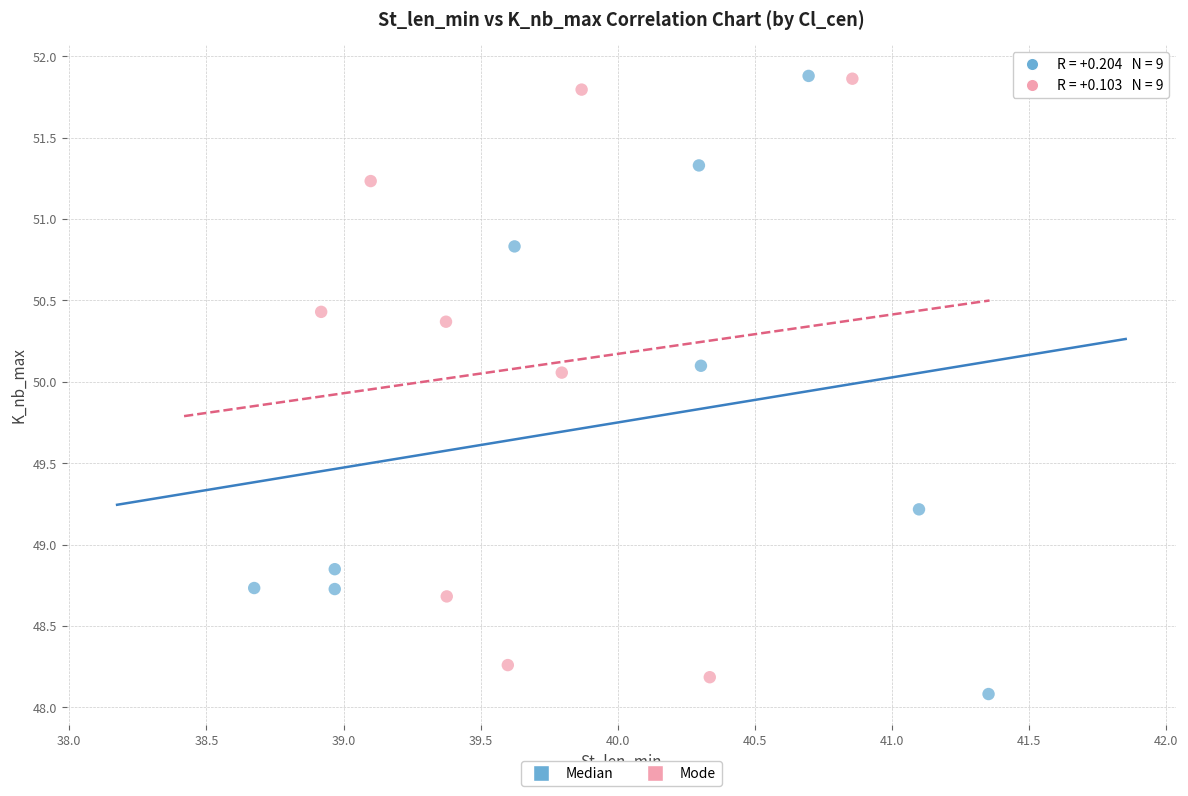

Which series contains the lowest Y value?

Median